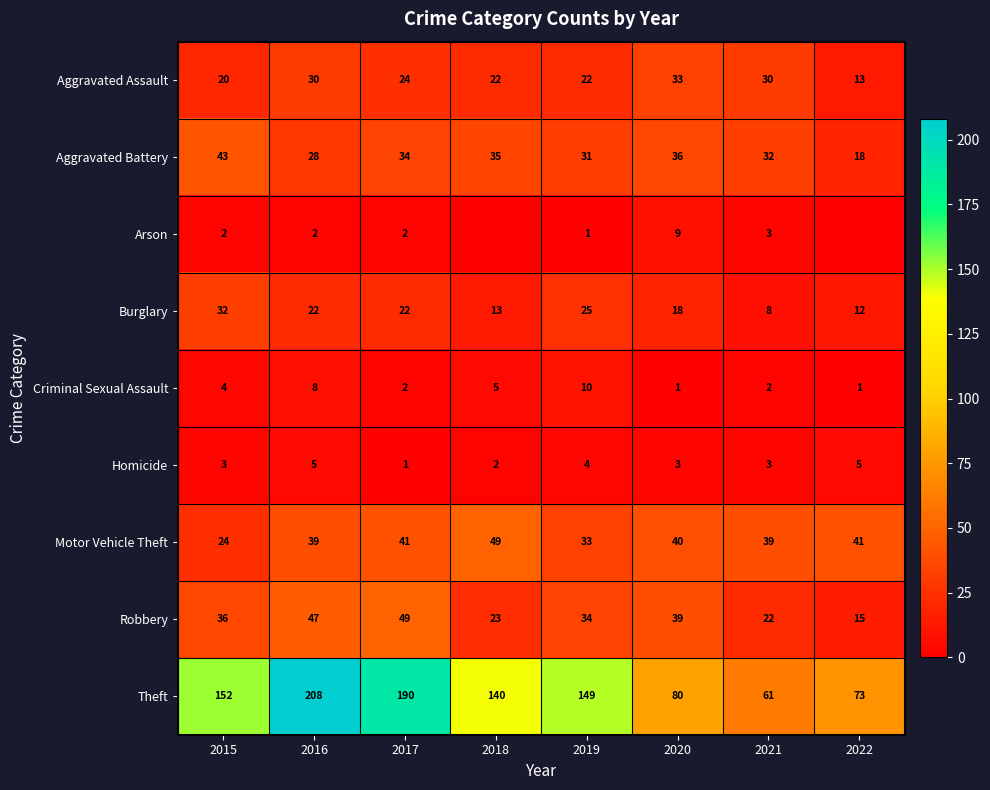

True or false: Burglary has a value of 18 at 2020.

True